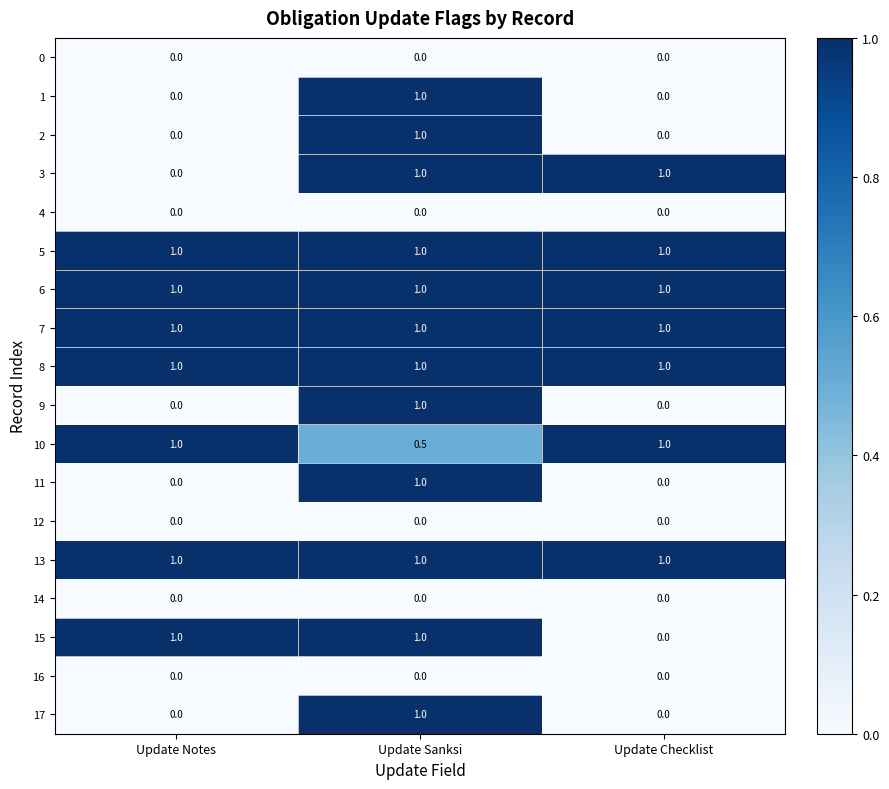

What is the lowest value of the 5 series?

1.0